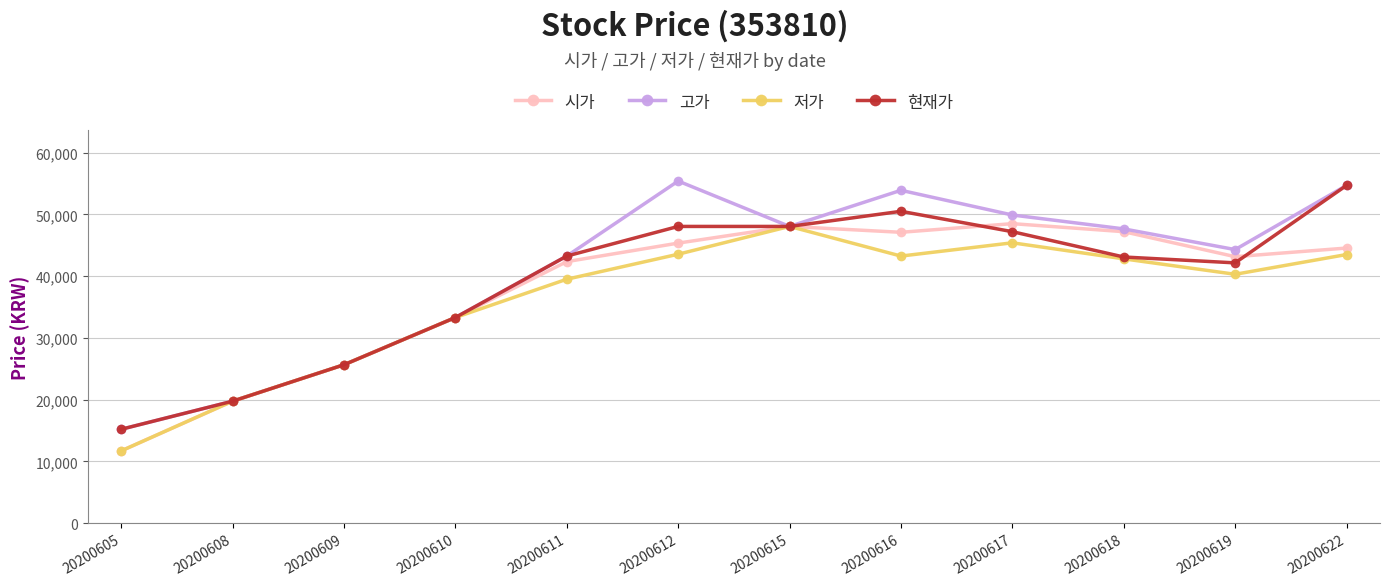

What is the value of the 현재가 point at the 4th from the left?

33300